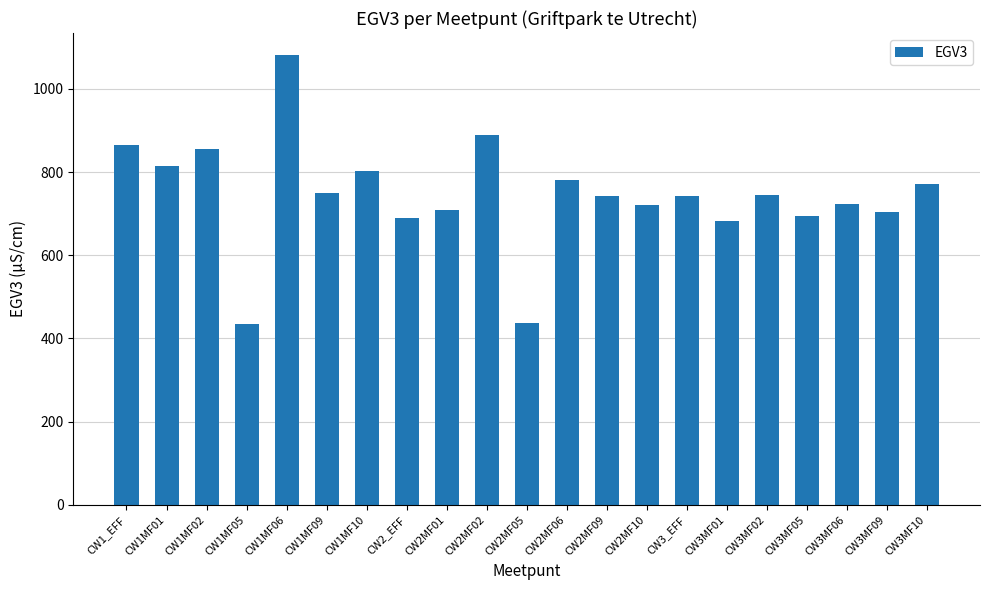

What is the label of the 4th bar from the right?

CW3MF05